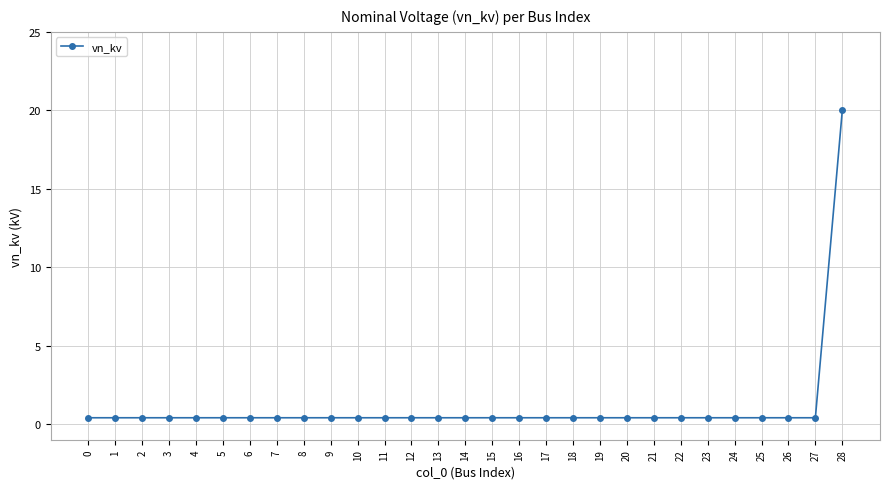

How many data points does each series have?

29